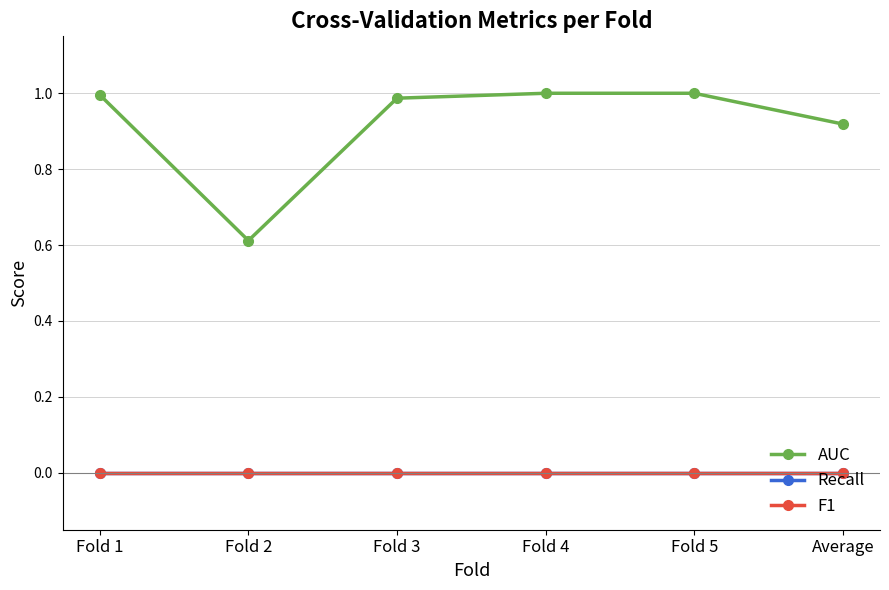

Is this an area chart (filled region under the line)?

No